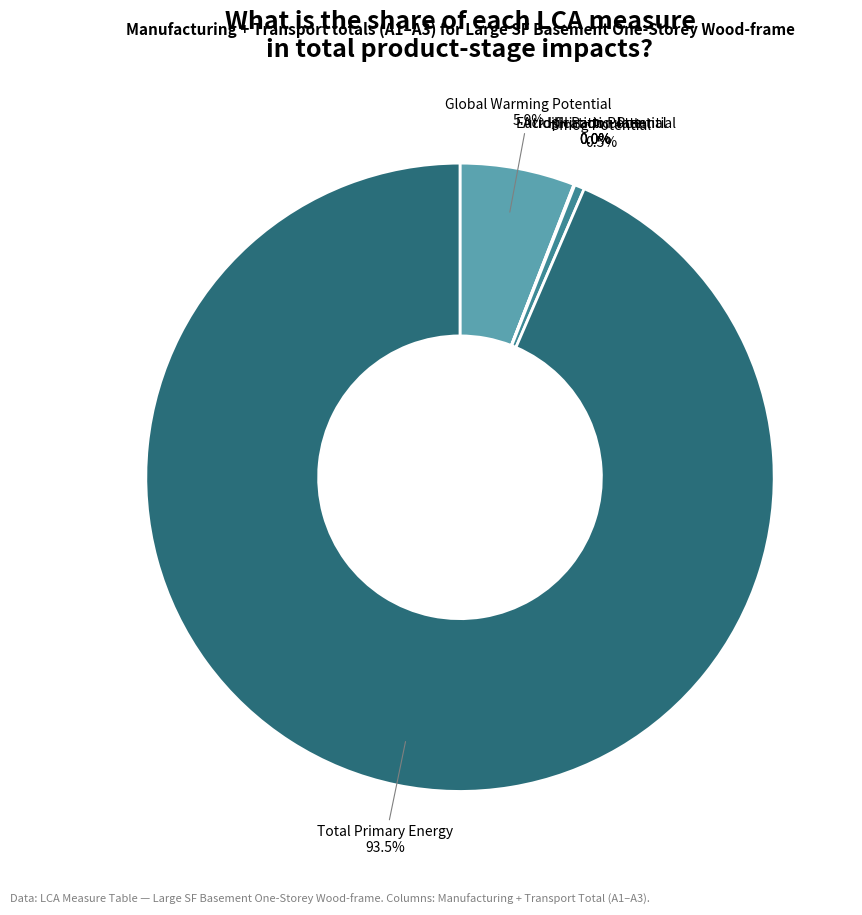

Is there any slice that represents more than half of the pie?

Yes